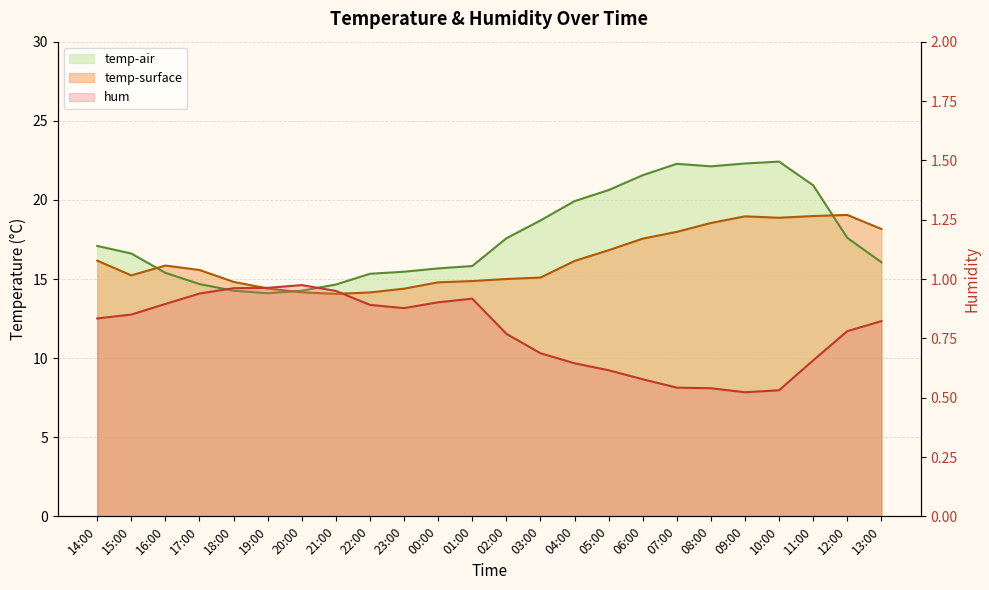

In temp-surface, how many points are higher than both neighbors (excluding endpoints)?

3